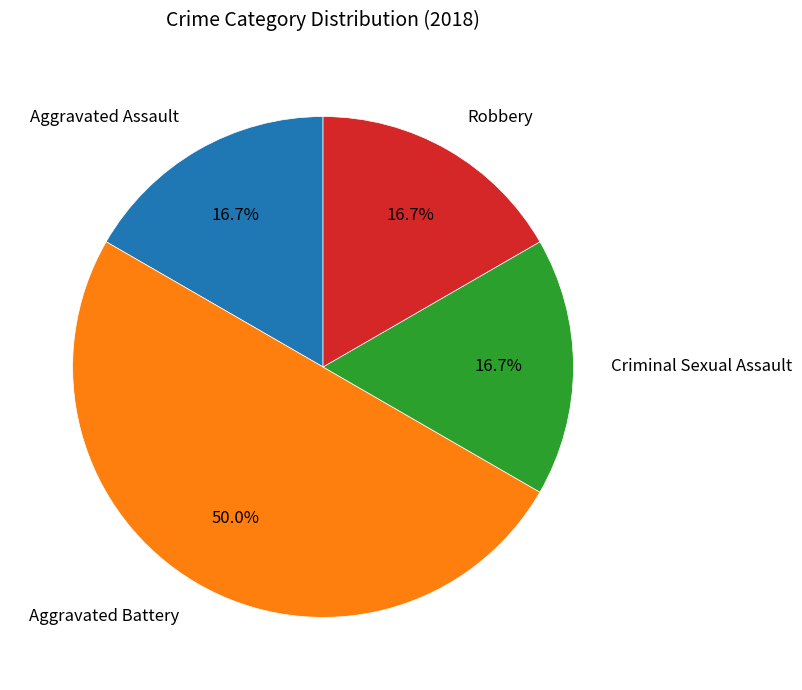

How many slices are in this pie chart?

4